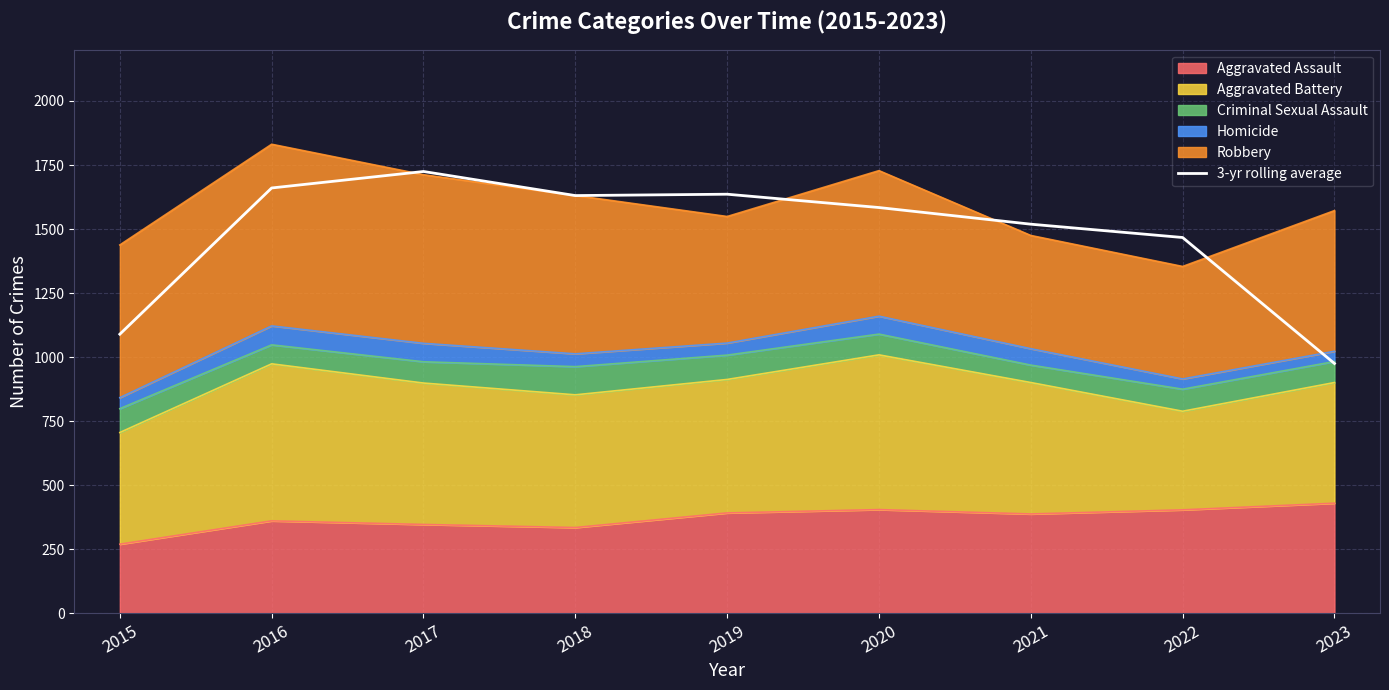

True or false: there are more than 0 points higher than both neighbors.

True